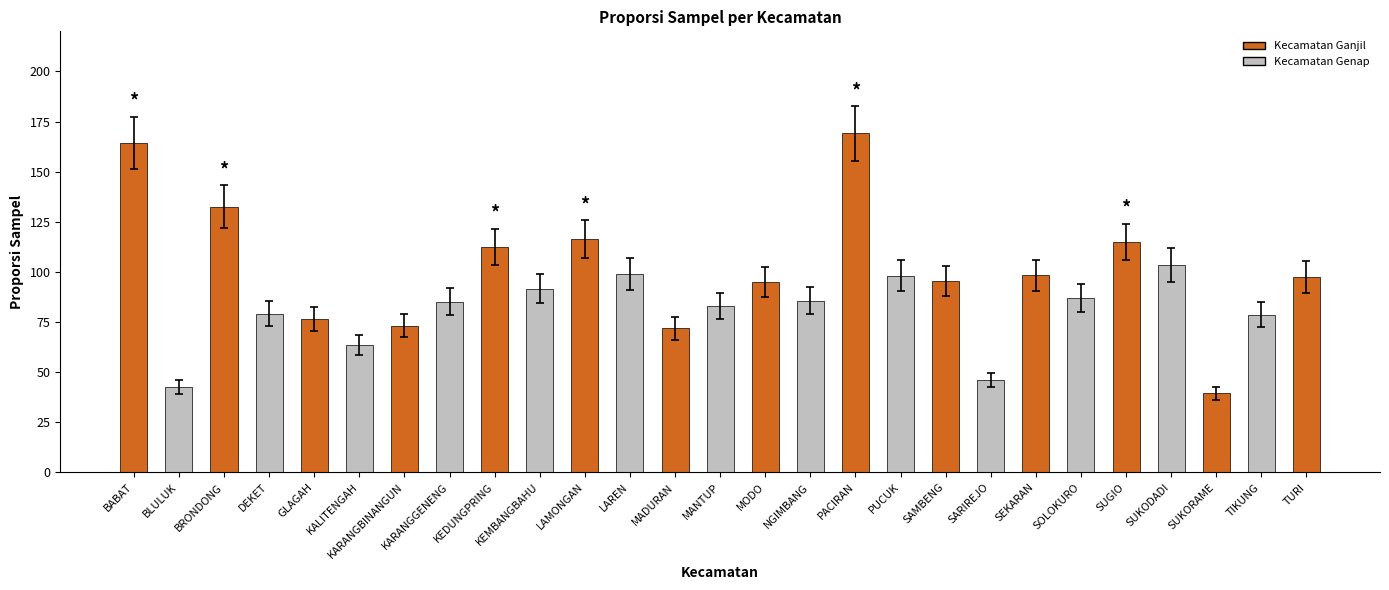

Is it true that the value at BLULUK is 75.2?

False